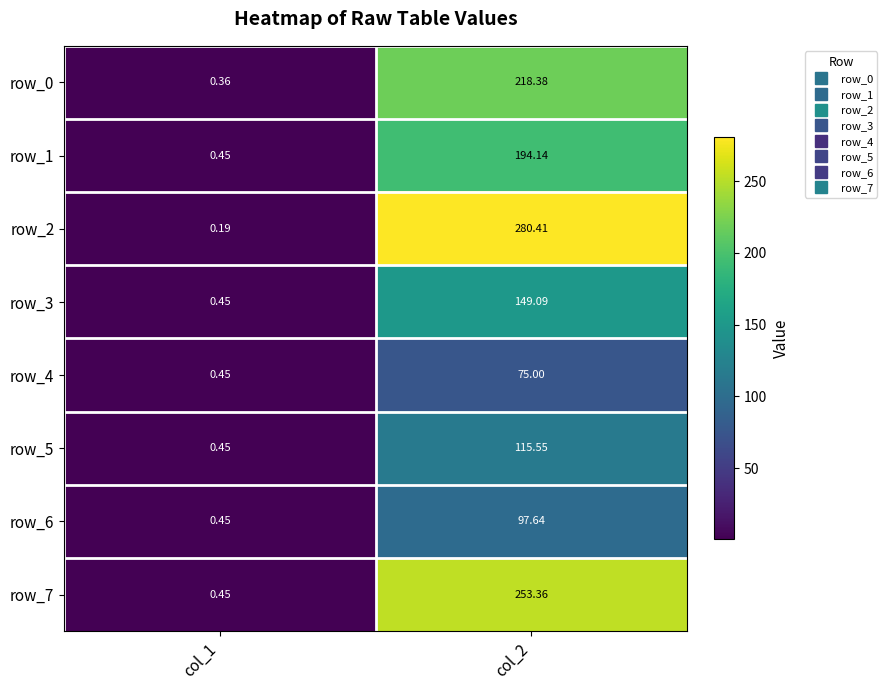

At which label does row_5 first exceed 115?

col_2